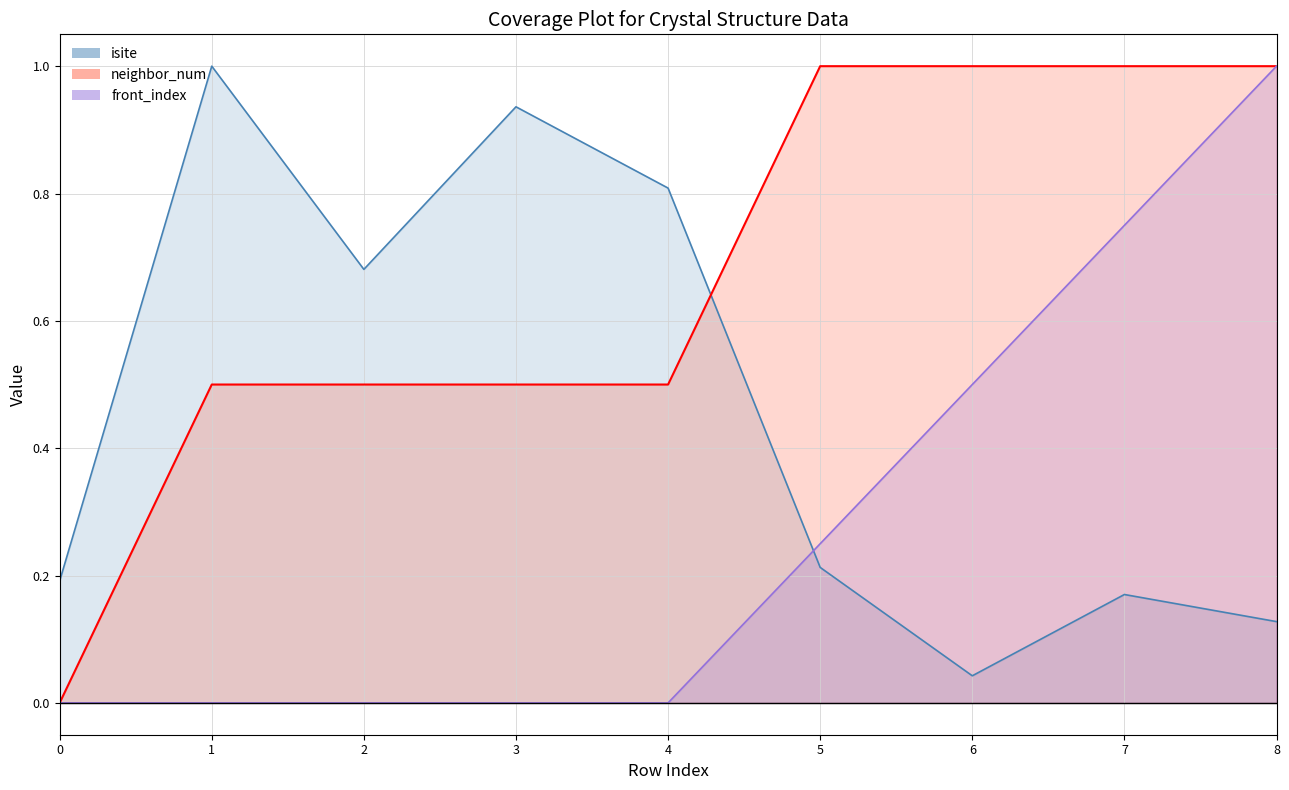

How many lines are shown in the chart?

3